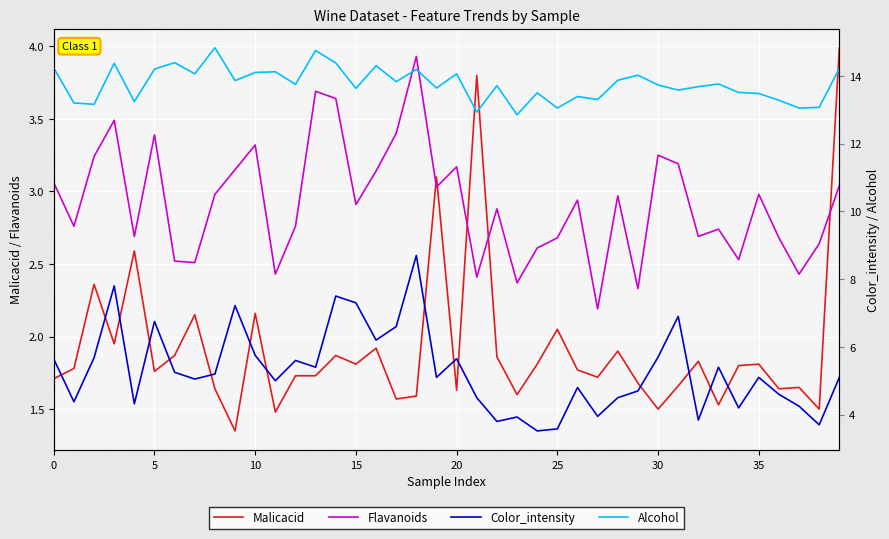

What is the greatest value displayed?

14.8